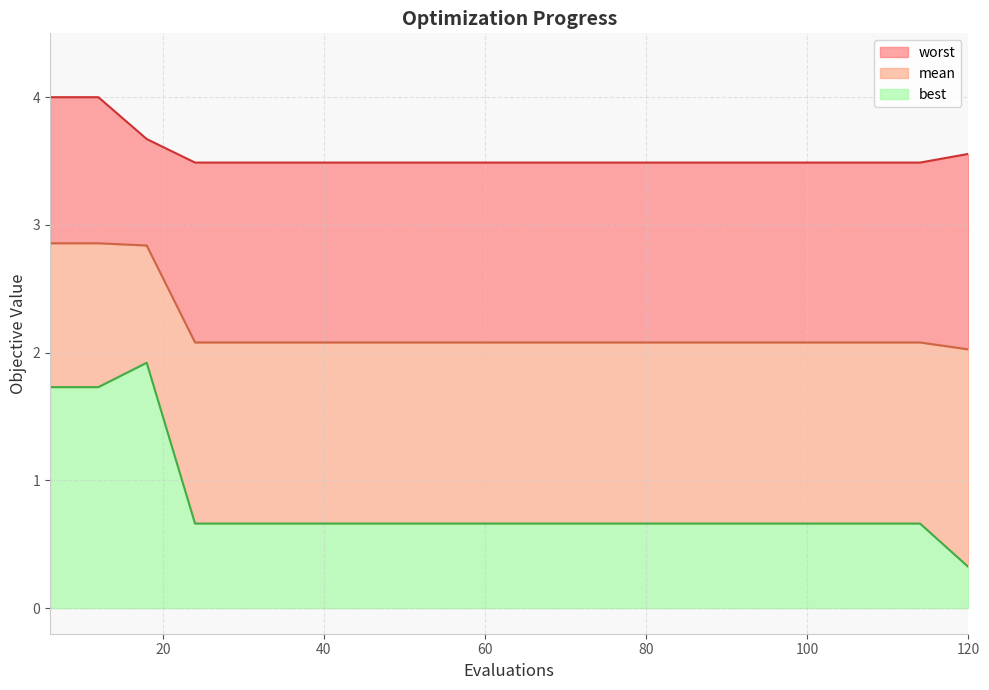

Rank the categories by mean value from highest to lowest.

6, 12, 18, 24, 30, 36, 42, 48, 54, 60, 66, 72, 78, 84, 90, 96, 102, 108, 114, 120